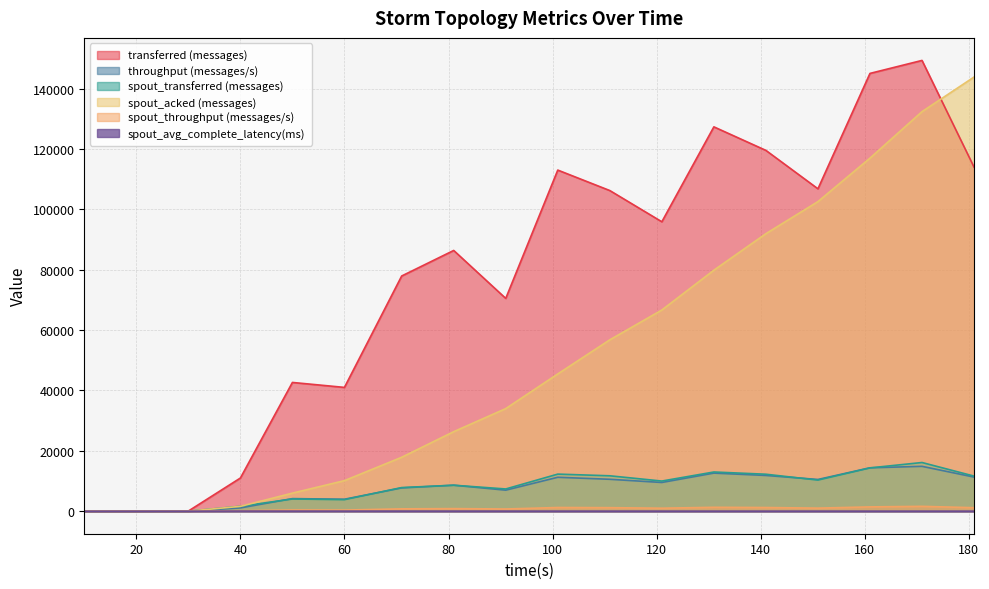

Which has a higher value, 151 or 121?

151